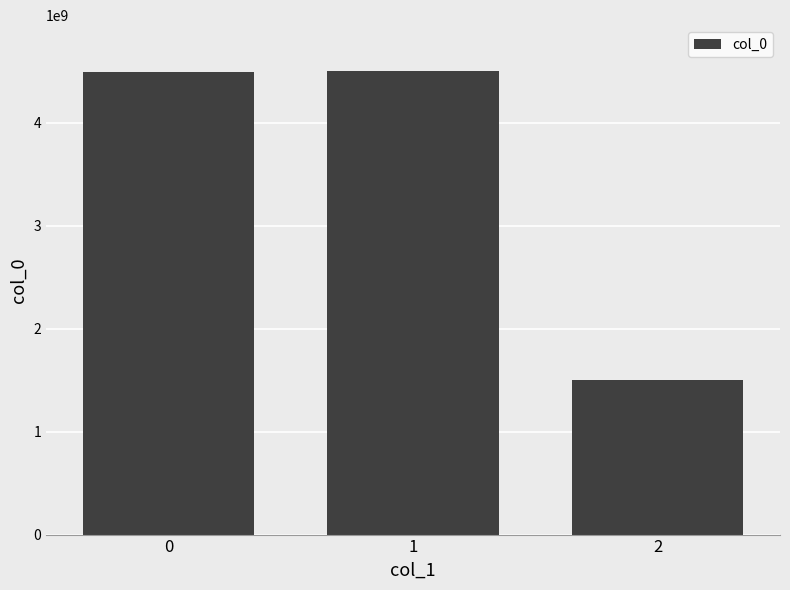

What is the minimum value shown in the chart?

1500577307